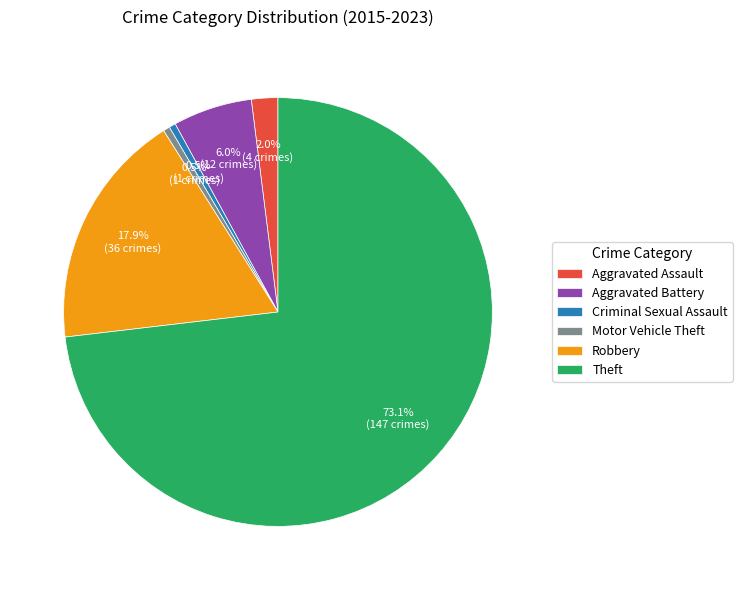

To the nearest percent, what is the combined percentage of Motor Vehicle Theft and Theft?

74%